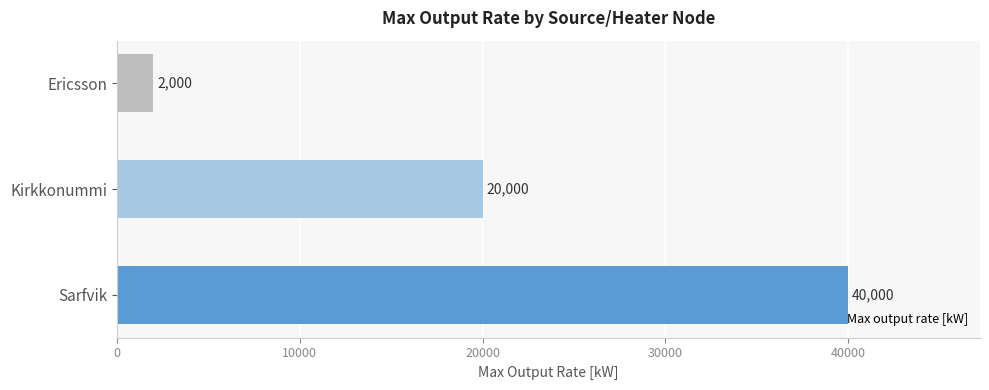

What is the difference between the values at Ericsson and Sarfvik?

38000